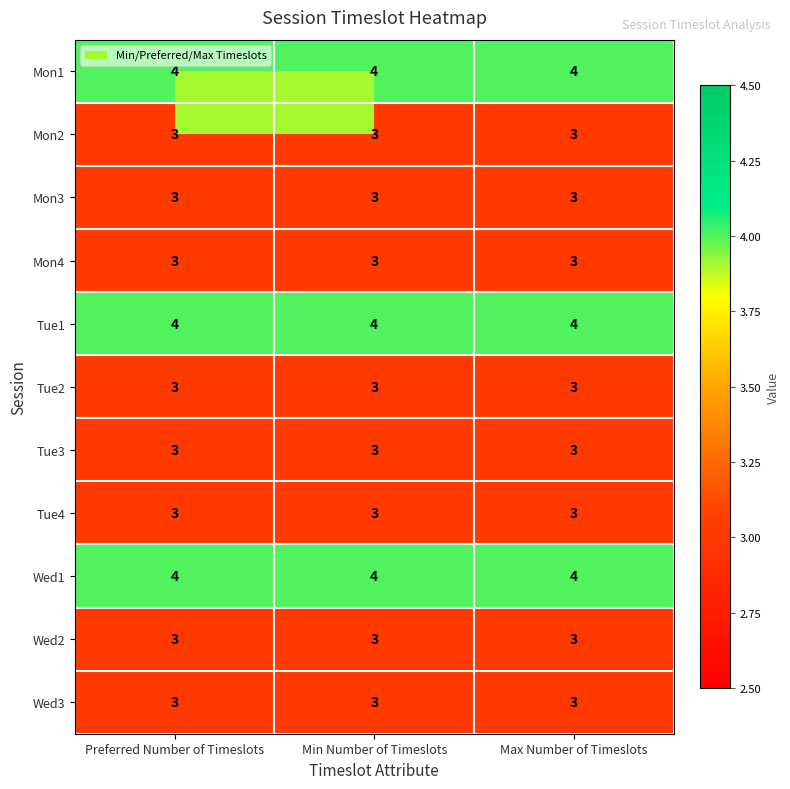

At how many categories does at least one series exceed 3?

3